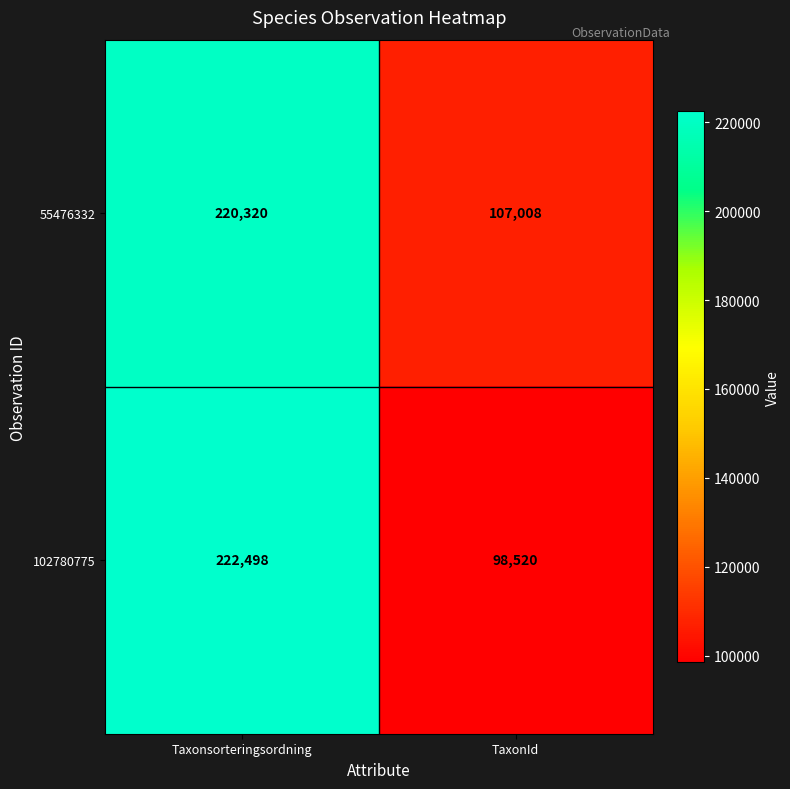

Which category has the lowest value in the 102780775 series?

TaxonId